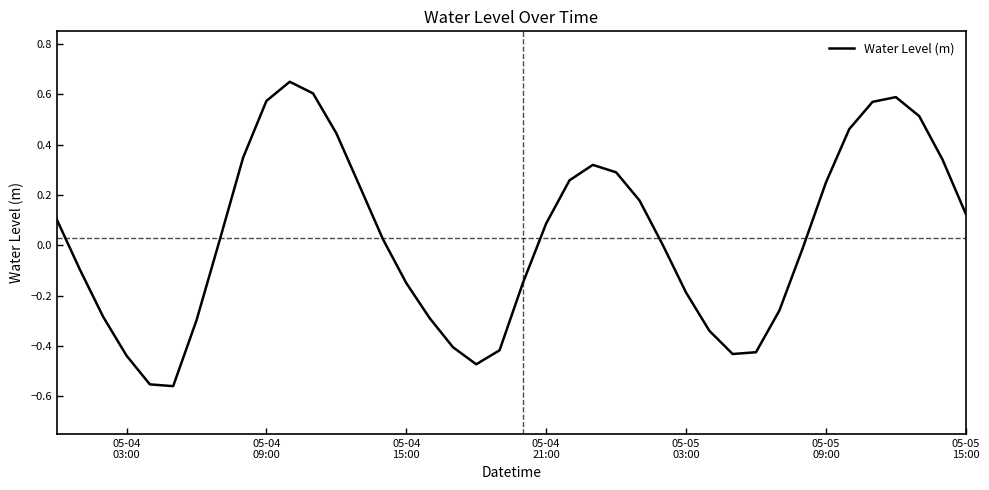

What is the difference between the maximum and minimum values?

1.2